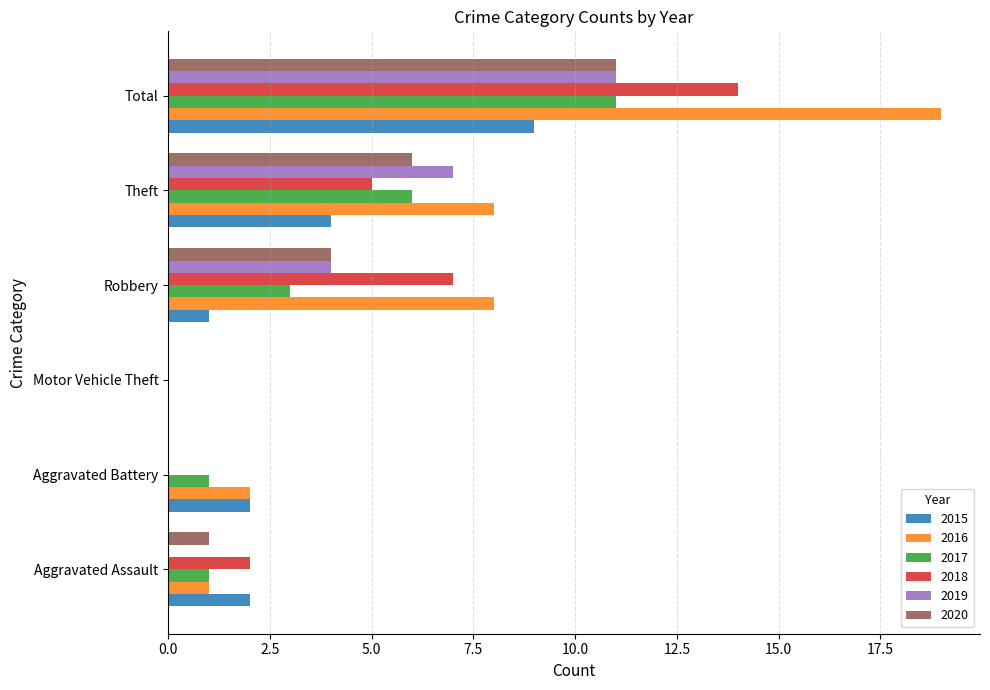

Count the 2015 values in the range 1 to 4.

4